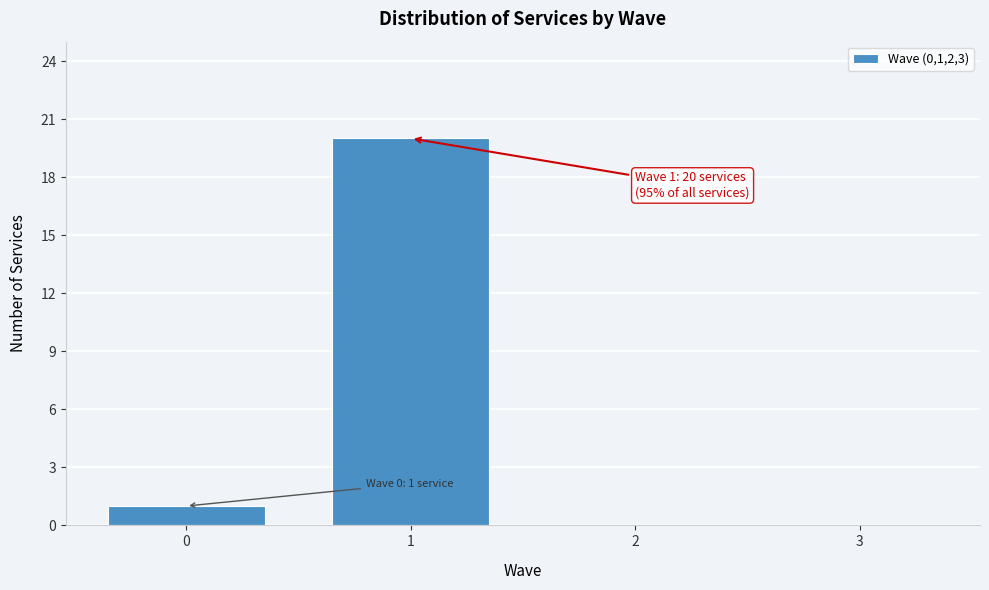

Over which range of the x-axis is the bar tallest?

0.5 to 1.5